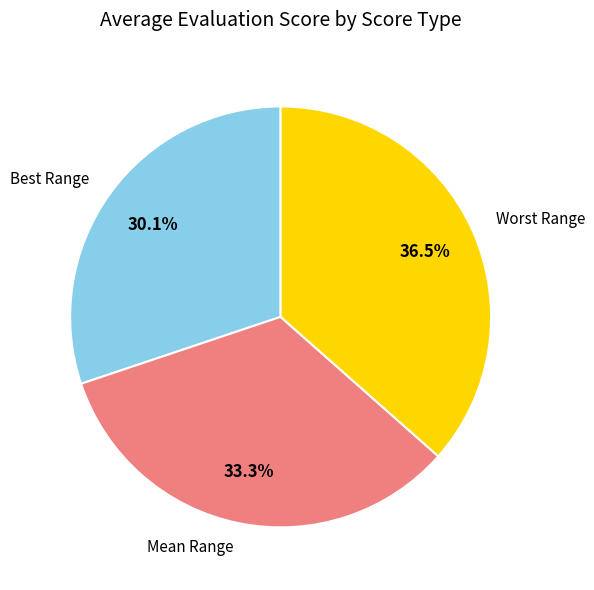

Does any single category account for the majority?

No